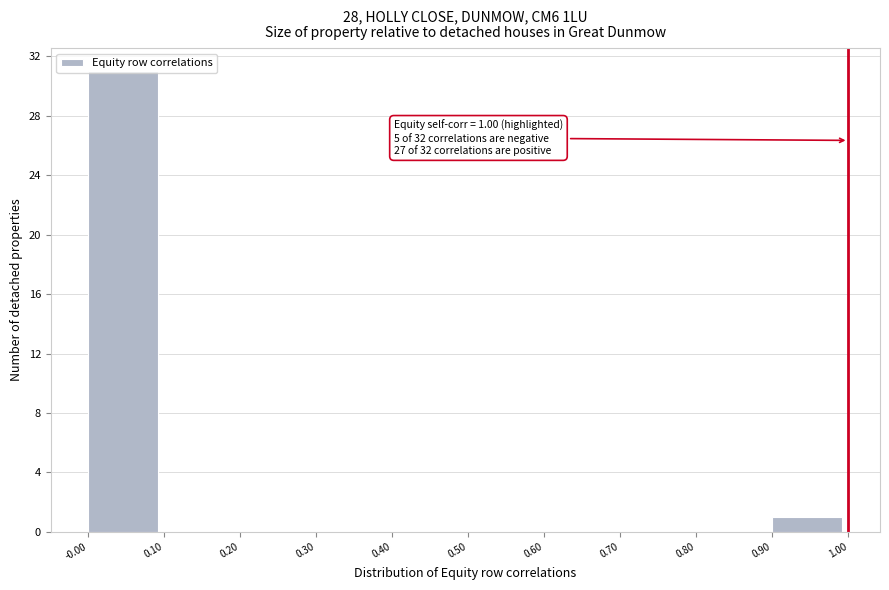

Which range on the x-axis has the tallest bar?

-0.00 to 0.10